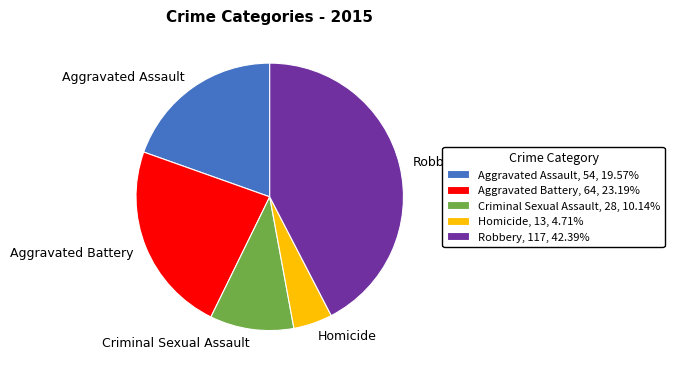

Which slice is the smallest?

Homicide